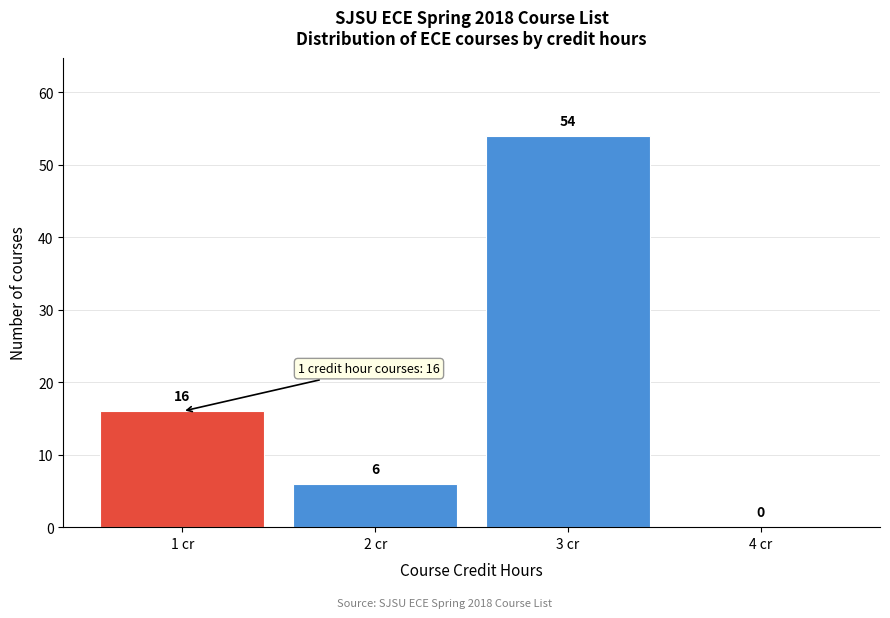

Reading left to right, transcribe this chart: for each bar, give the range it covers on the x-axis and its height.

0.5 to 1.5: 16
1.5 to 2.5: 6
2.5 to 3.5: 54
3.5 to 4.5: 0